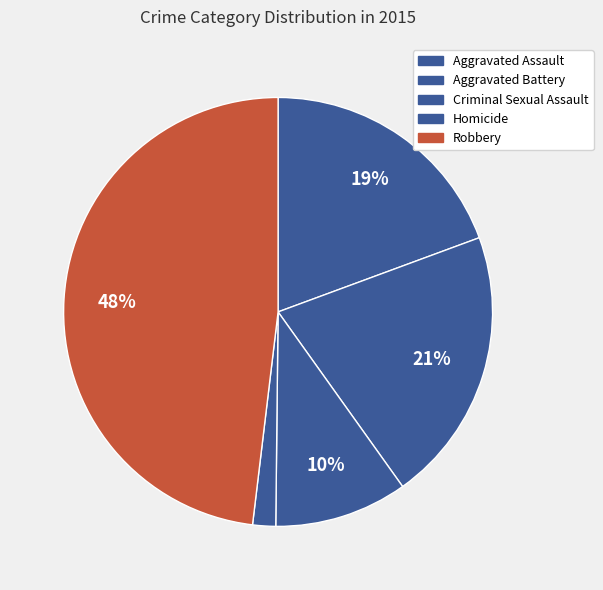

How many segments does this pie chart have?

5